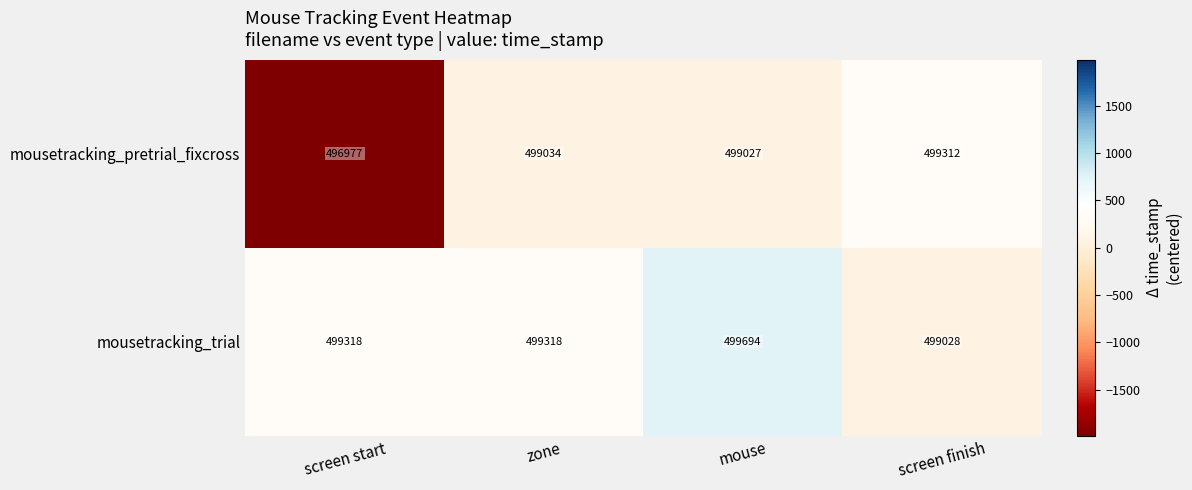

What is the sum of the mousetracking_pretrial_fixcross values at mouse and zone?

998061